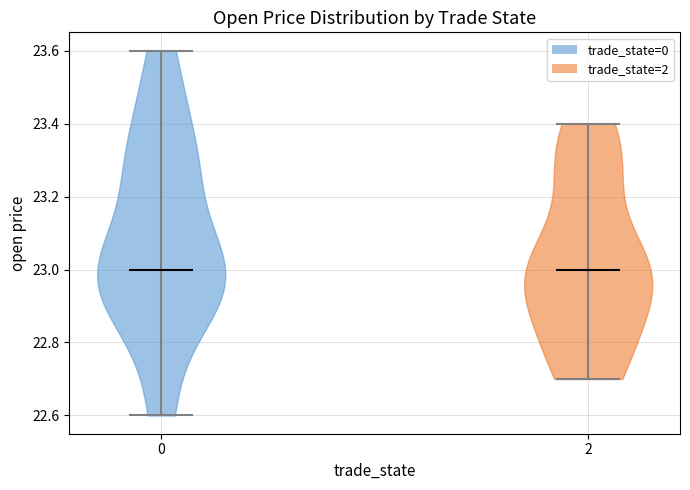

What is the lowest point the violin at x = 2 reaches on the y-axis? The values are not printed on the chart, so give them approximately, as read against the axis.

22.7